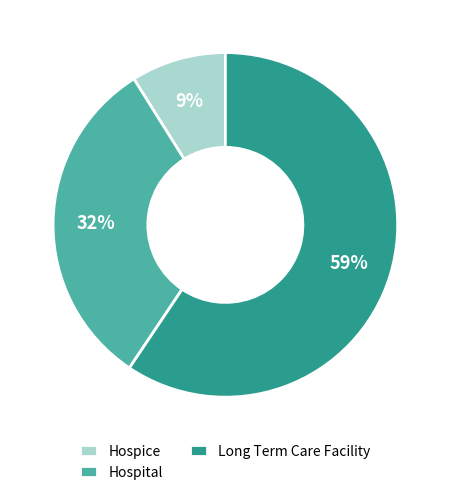

Is the sum of Hospital and Long Term Care Facility greater than half?

Yes